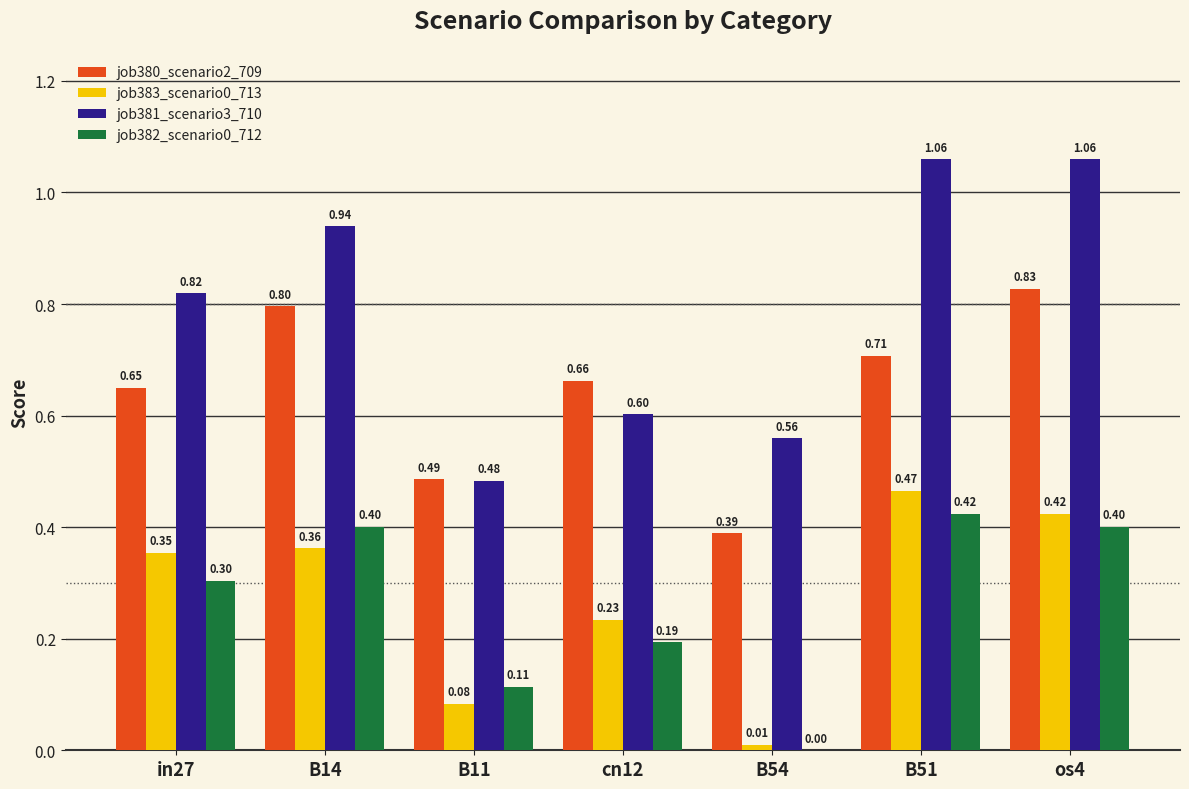

How many data points does each series have?

7